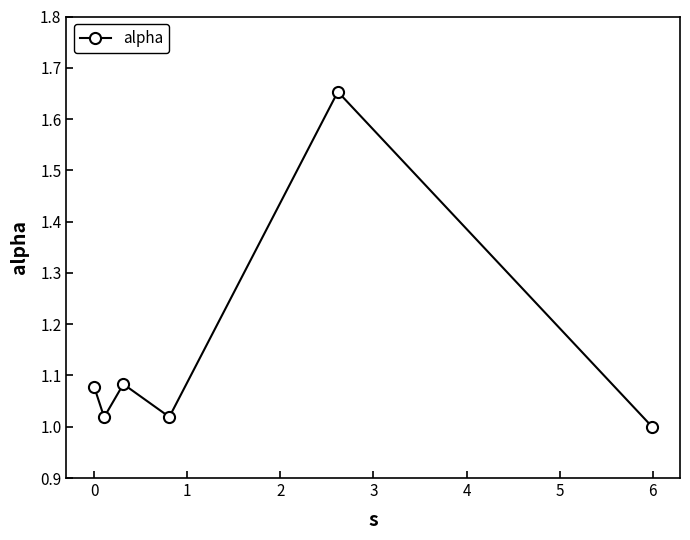

True or false: there are more than 2 points higher than both neighbors.

False